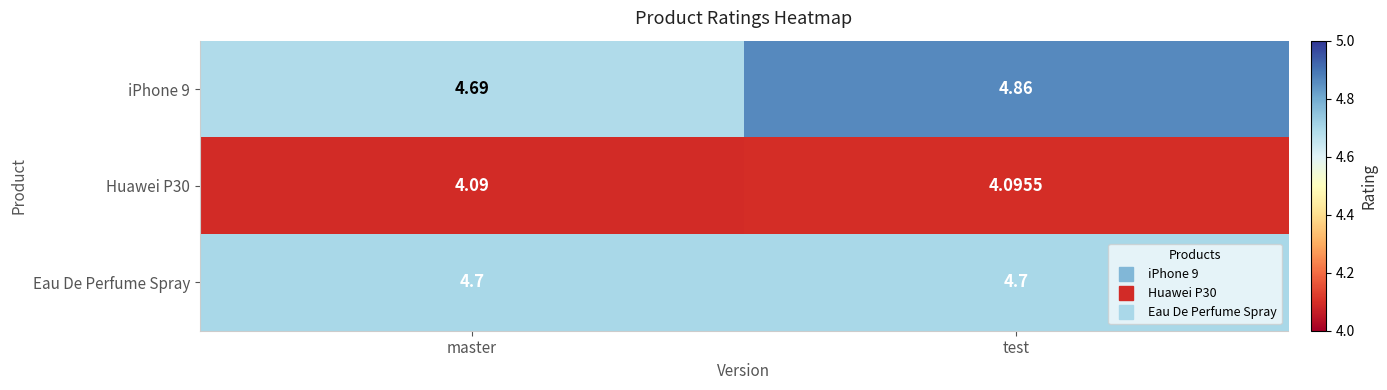

Is the value of Eau De Perfume Spray at test greater than the value of Huawei P30 at test?

Yes